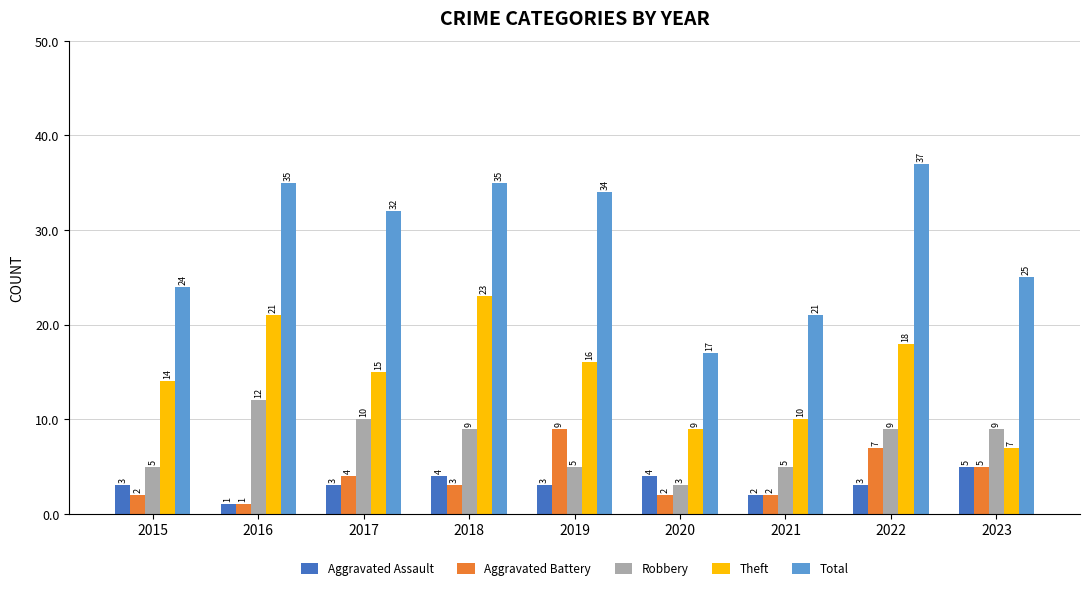

What is the total value across all series at 2019?

67